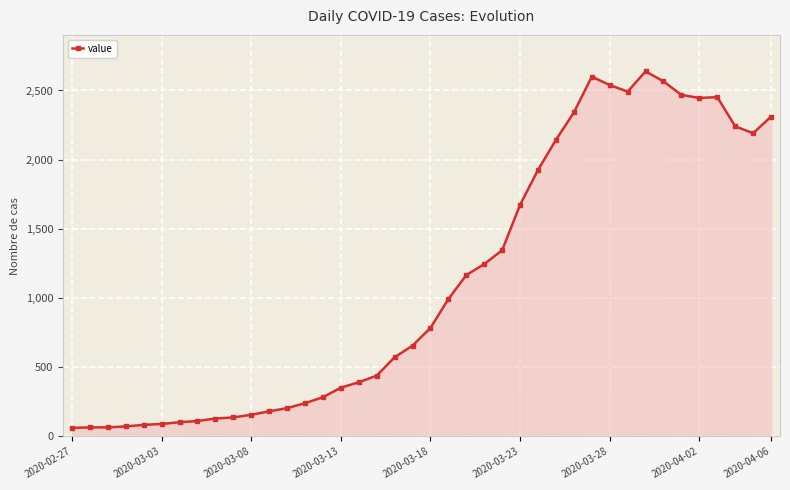

True or false: there are more than 1 points higher than both neighbors.

True